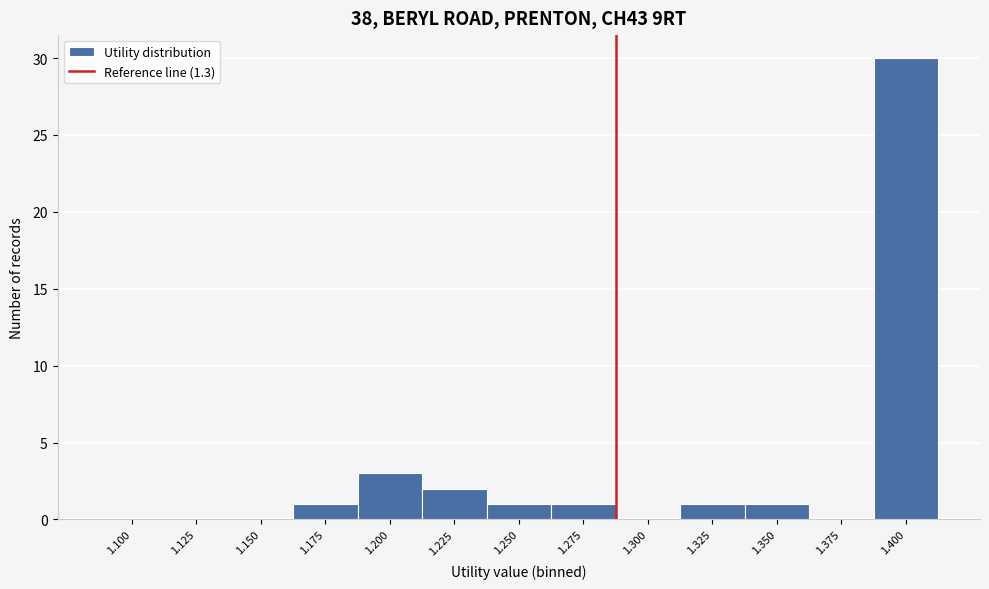

Reading left to right, what are all the values shown in this chart?

1.100=0	1.125=0	1.150=0	1.175=1	1.200=3	1.225=2	1.250=1	1.275=1	1.300=0	1.325=1	1.350=1	1.375=0	1.400=30